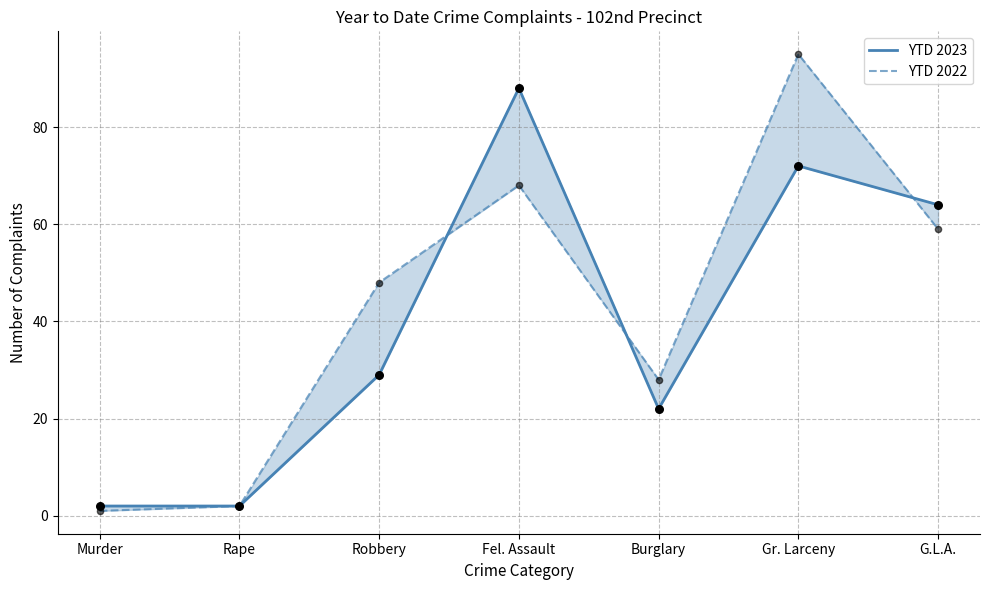

What are all the series names shown in the legend?

YTD 2023, YTD 2022